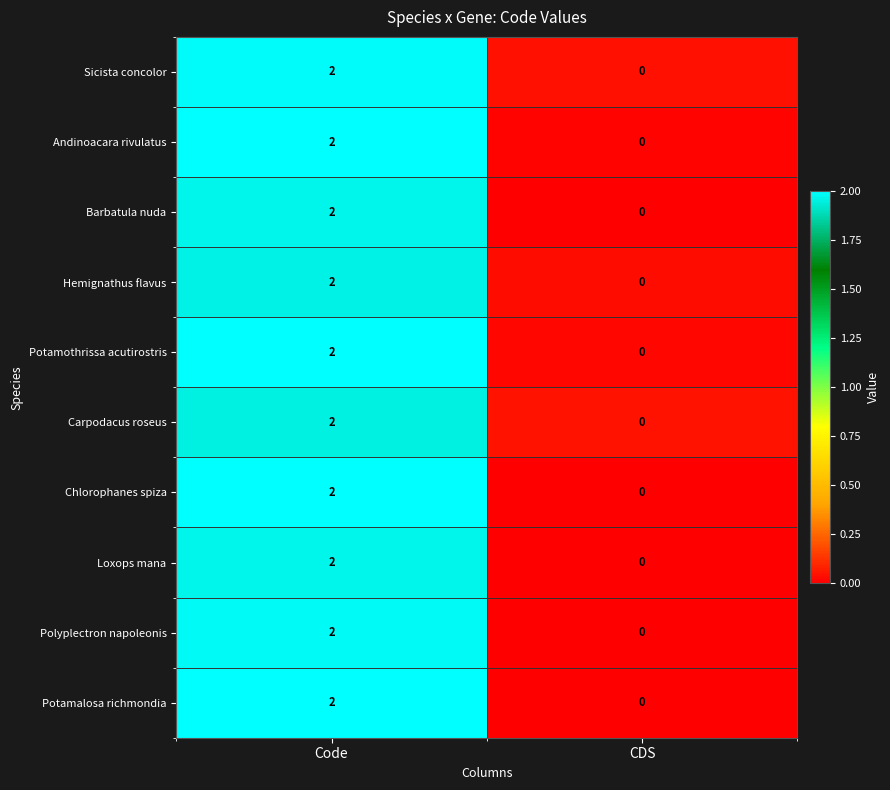

Which category has the highest value in the Chlorophanes spiza series?

Code